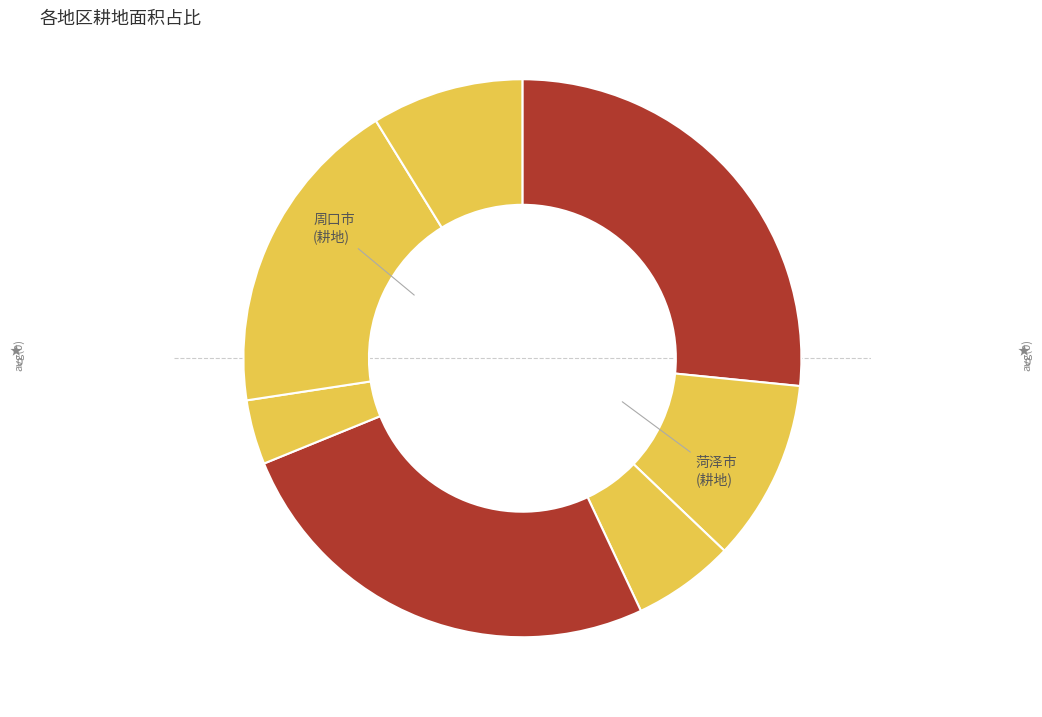

What is the smallest slice in the pie chart?

鹤壁市